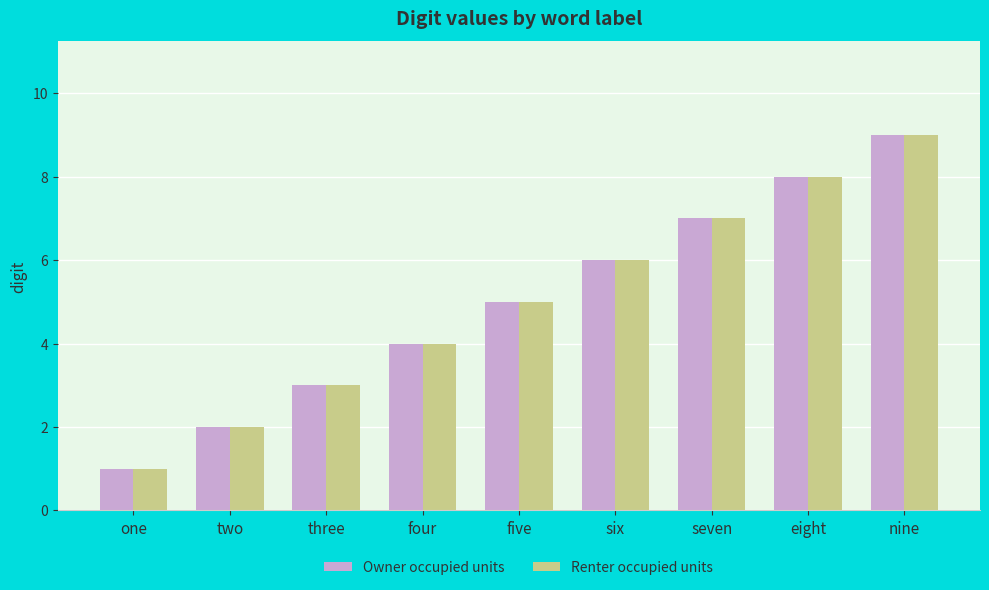

Does the chart contain any negative values?

No